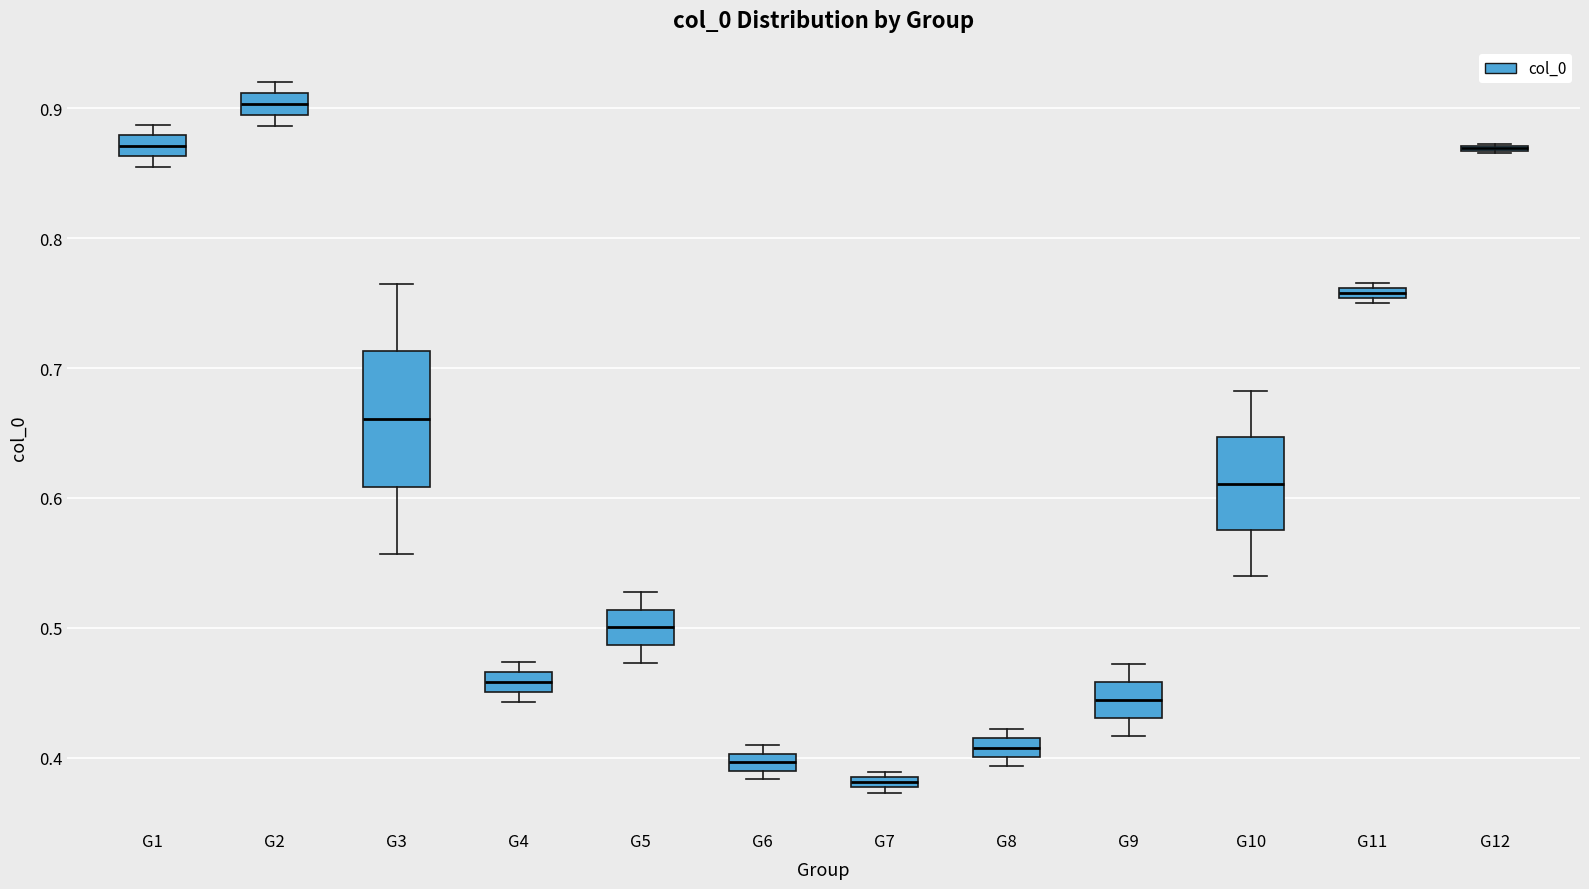

Which box is the tallest, from its lower edge to its upper edge?

G3